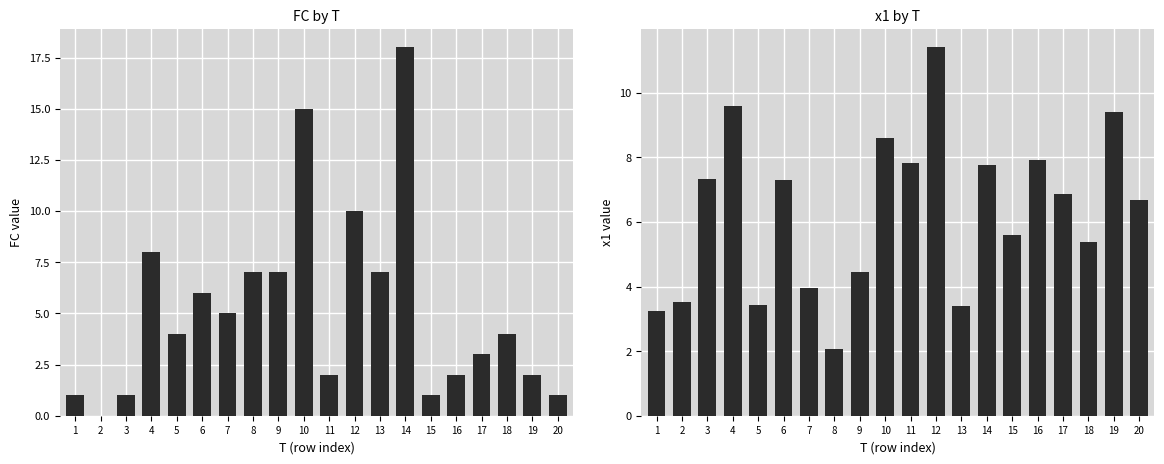

Is the value of x1 at 19 greater than the value of FC at 13?

Yes